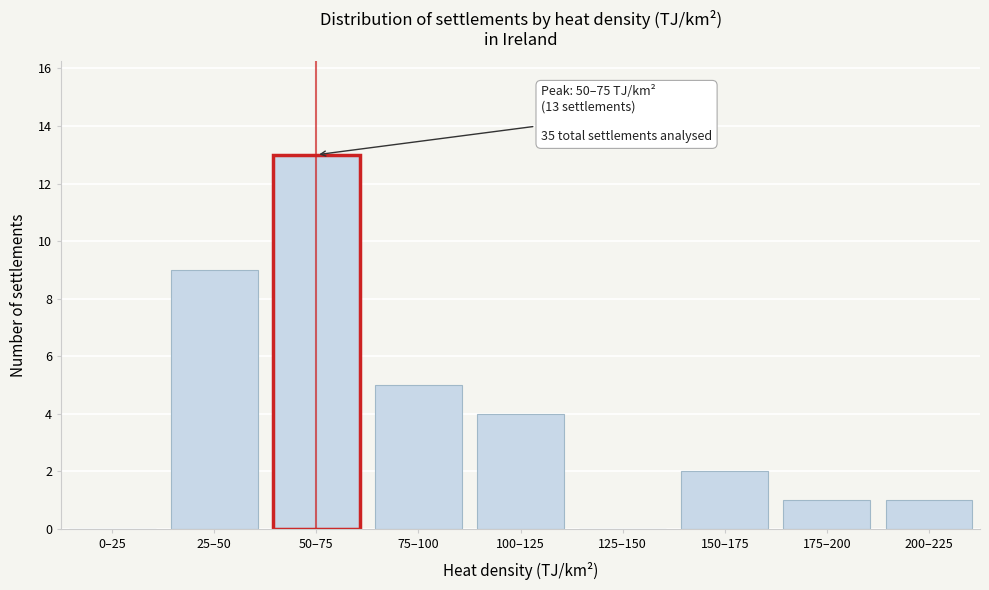

Reading right to left, extract all data points from this chart.

200–225=1	175–200=1	150–175=2	125–150=0	100–125=4	75–100=5	50–75=13	25–50=9	0–25=0